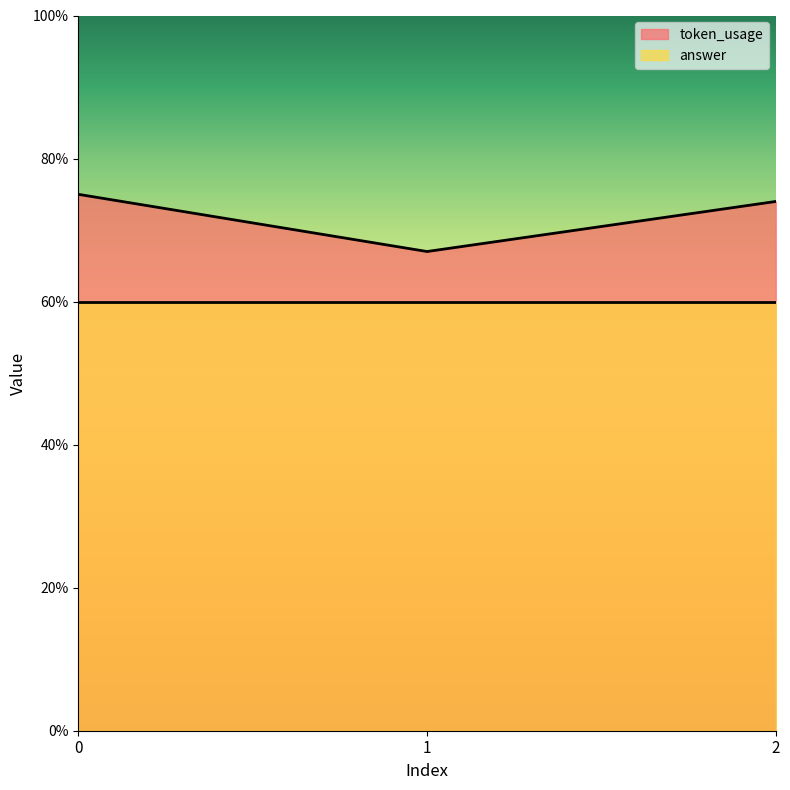

Which has a higher value, 2 or 1?

2